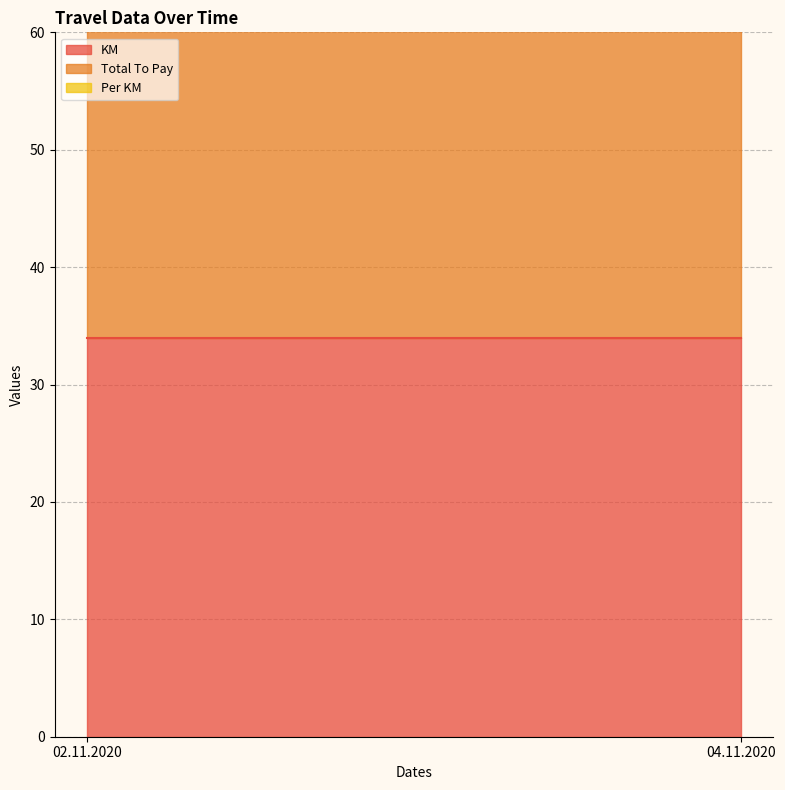

Between 04.11.2020 and 02.11.2020, which is larger?

04.11.2020